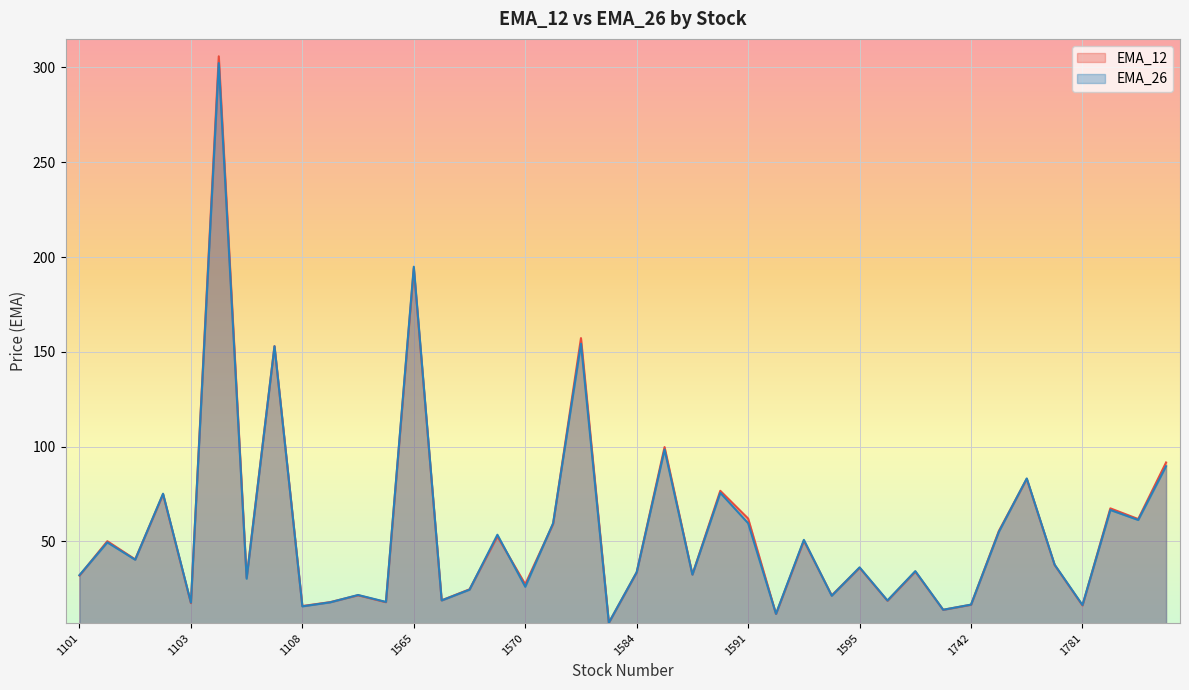

What is the highest value of the EMA_12 series?

305.9